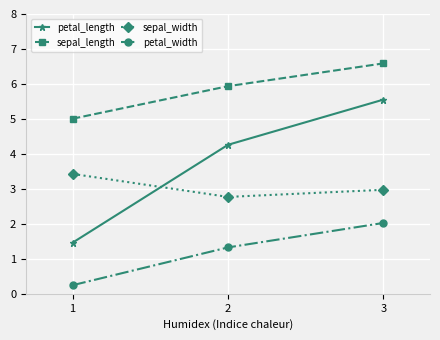

How many lines are shown in the chart?

4